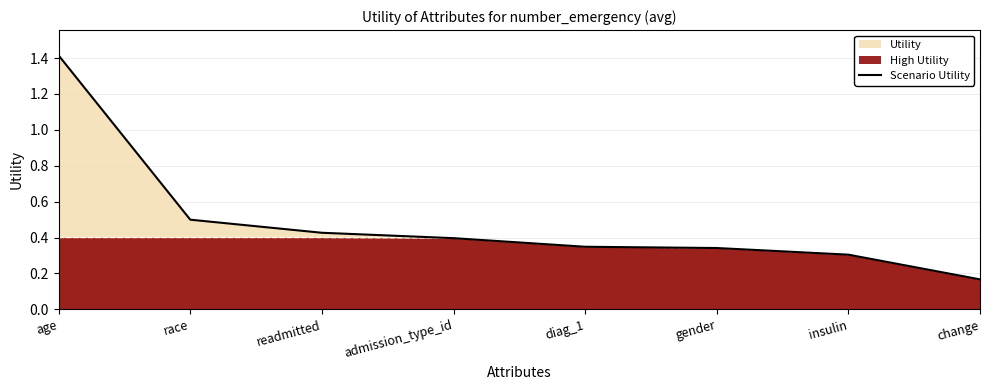

Between readmitted and age, which is larger?

age